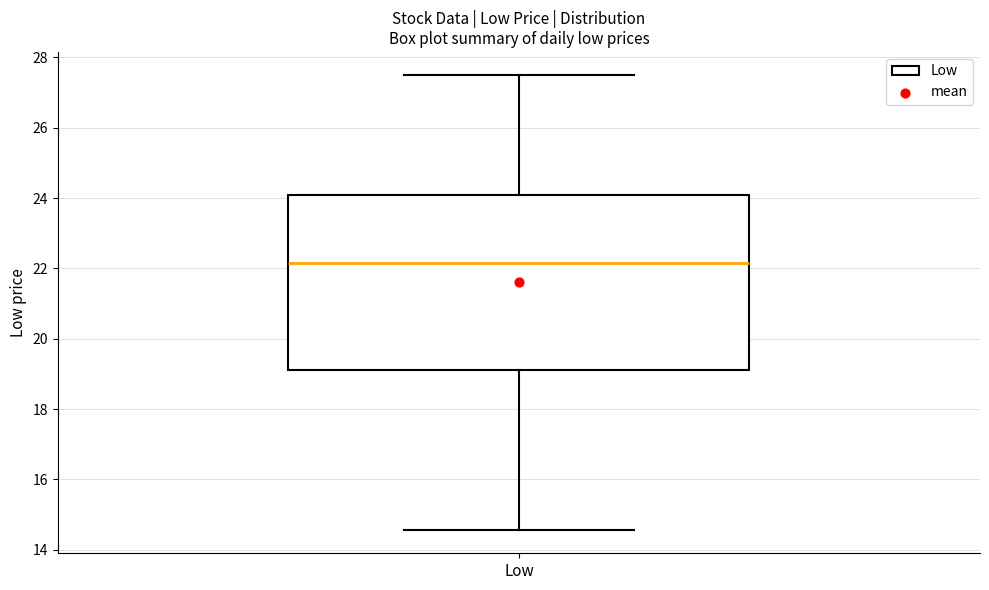

Where does the median line of the box for Low sit on the y-axis? The values are not printed on the chart, so give them approximately, as read against the axis.

22.2